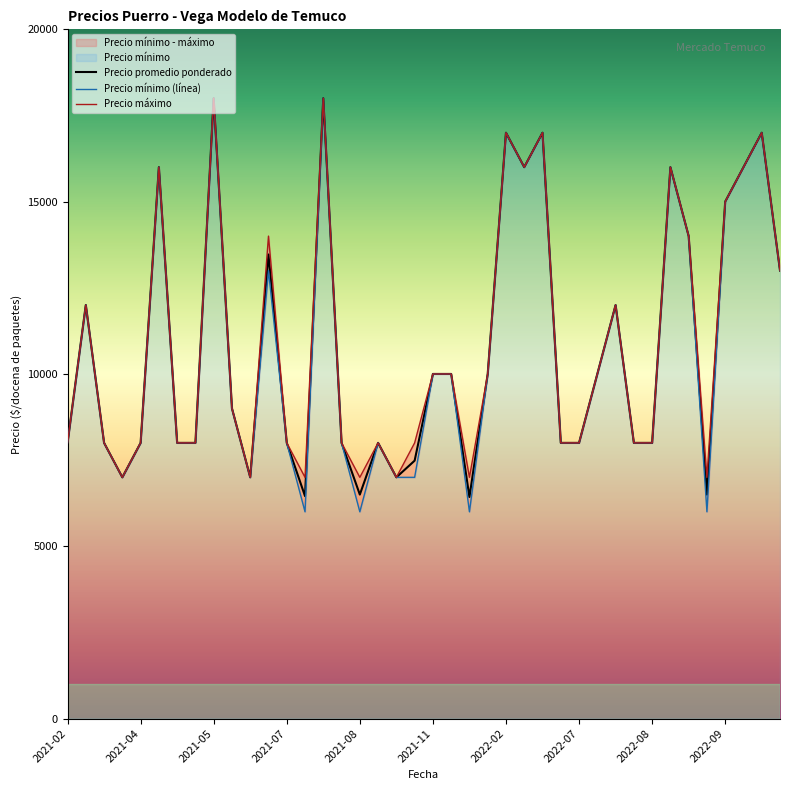

What is the total value across all series at 2021-03?

36000